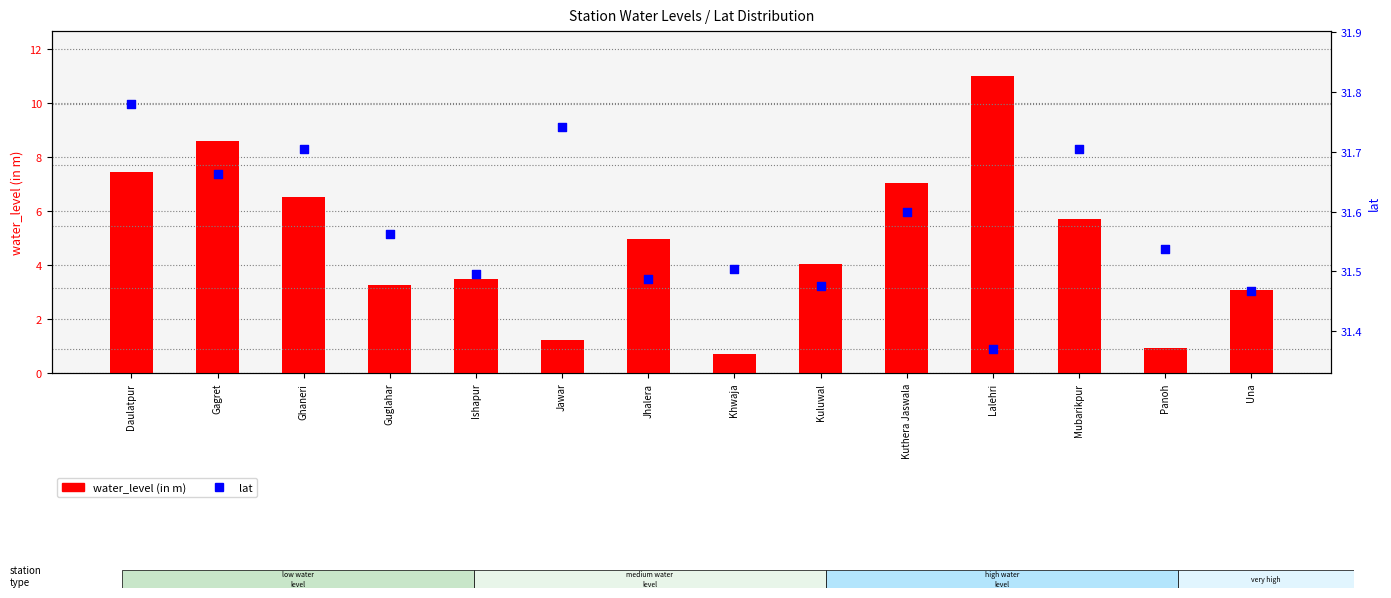

What are all the series names shown in the legend?

water_level (in m), lat